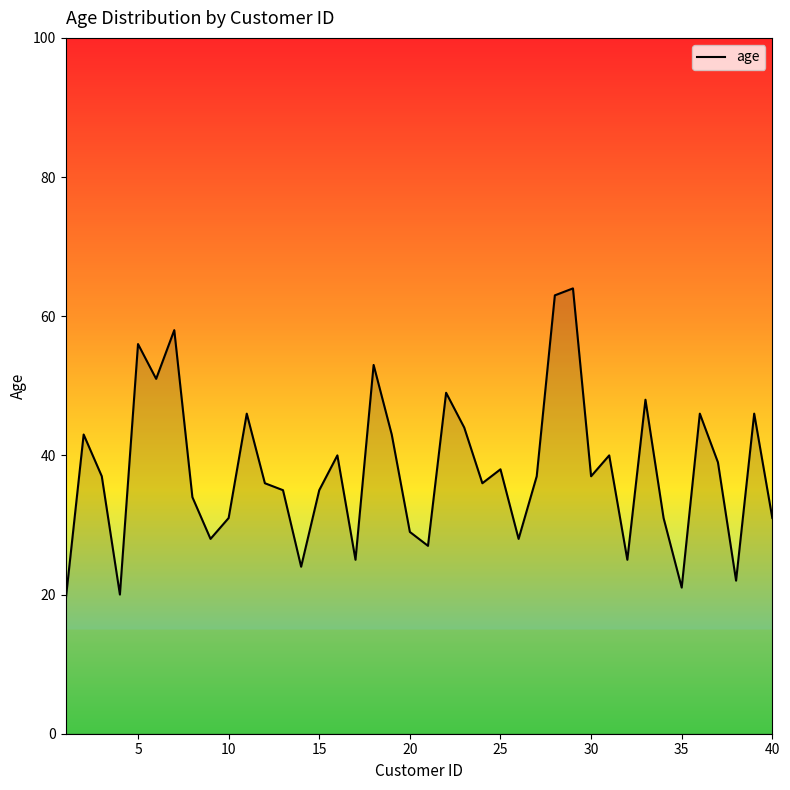

What is the difference between the maximum and minimum values?

45